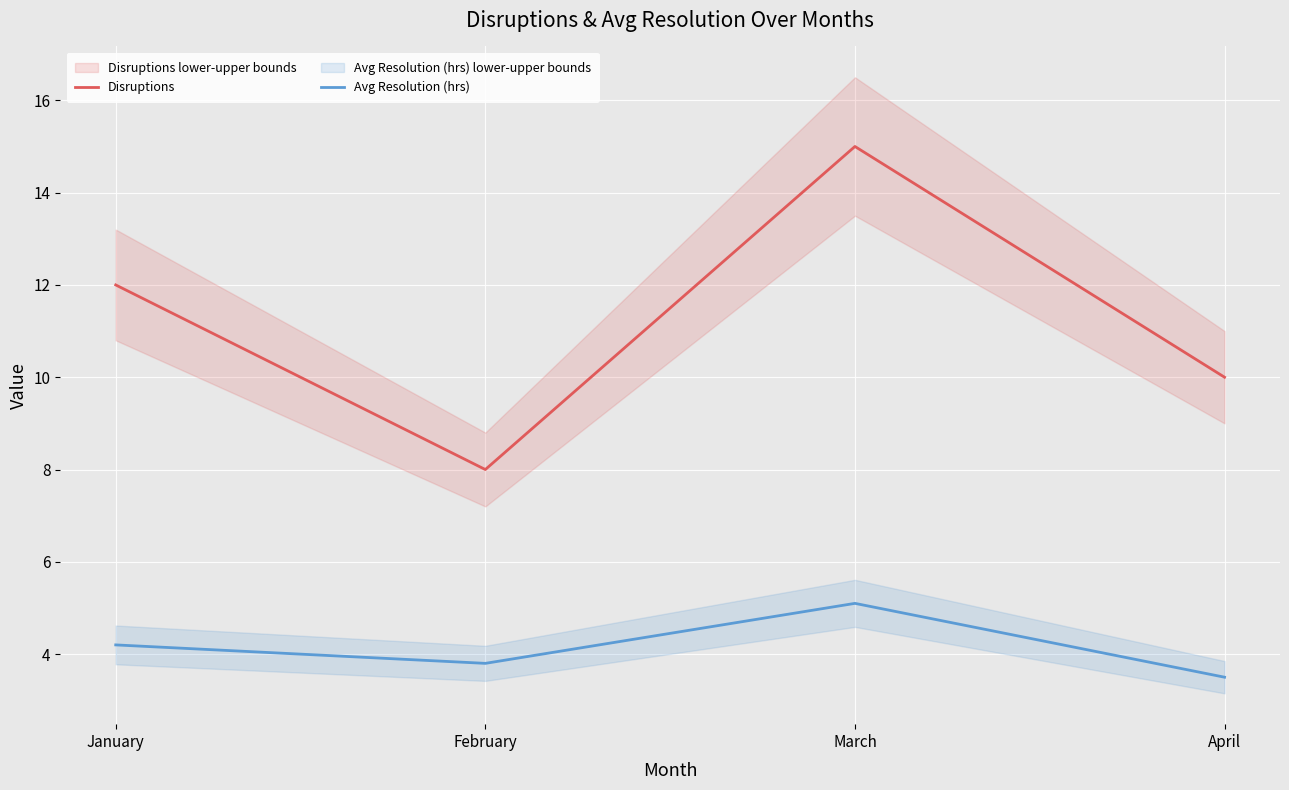

Reading left to right, list all the values displayed in this chart.

Disruptions: January=12.0	February=8.0	March=15.0	April=10.0
Avg Resolution (hrs): January=4.2	February=3.8	March=5.1	April=3.5